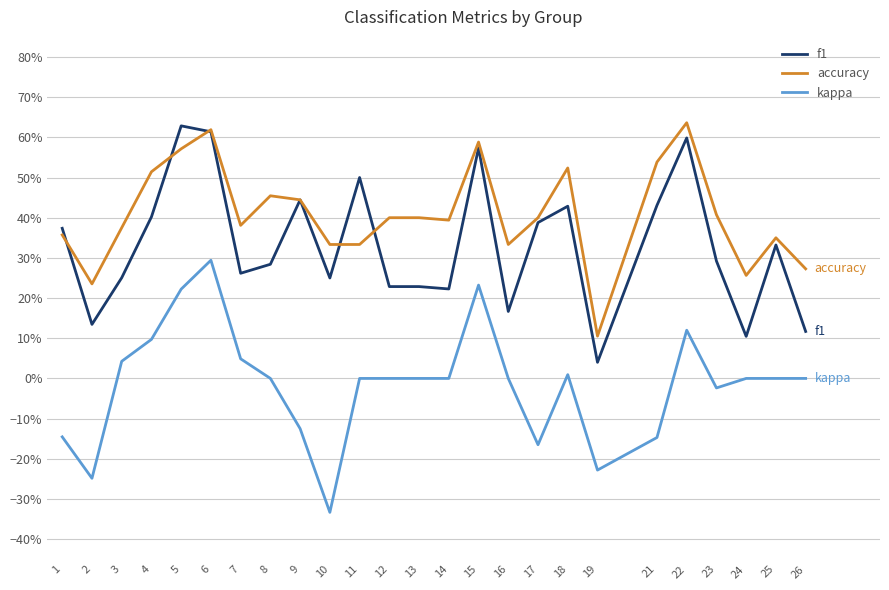

True or false: f1 and kappa intersect in this chart.

False